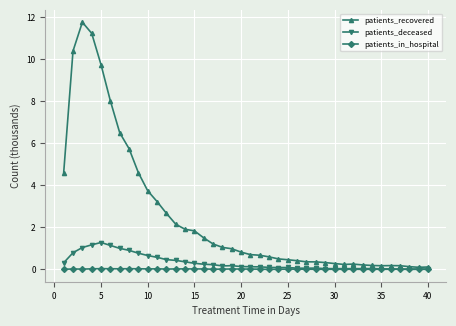

What are all the series names shown in the legend?

patients_recovered, patients_deceased, patients_in_hospital